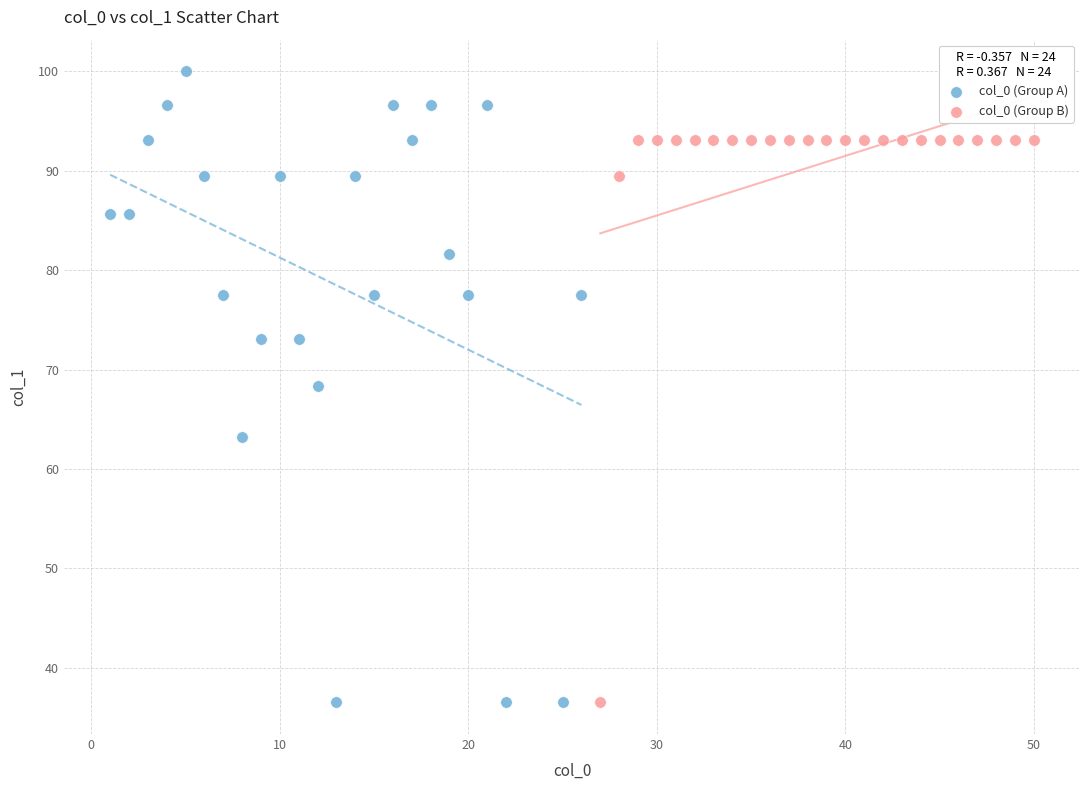

Which series has the widest spread of Y values?

col_0 (Group A)